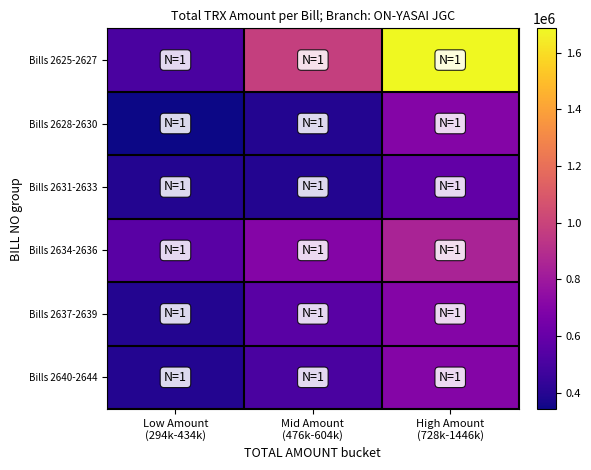

Which series changed the most between Low Amount (294k-434k) and Mid Amount (476k-604k)?

Bills 2625-2627